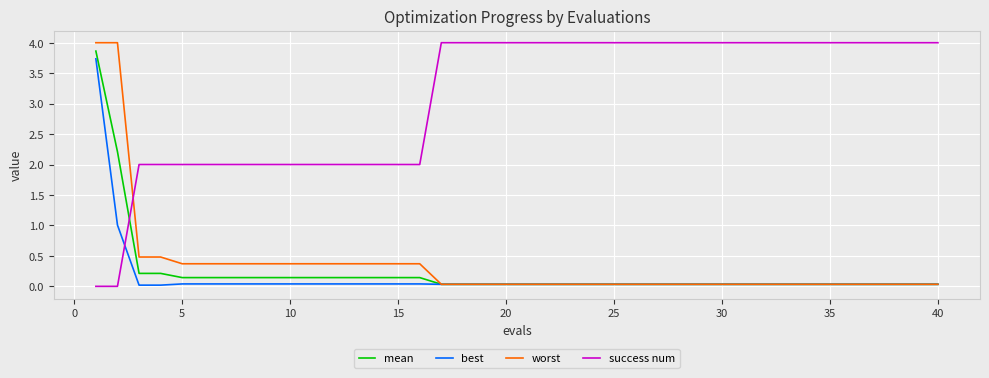

What is the maximum value for worst?

4.0